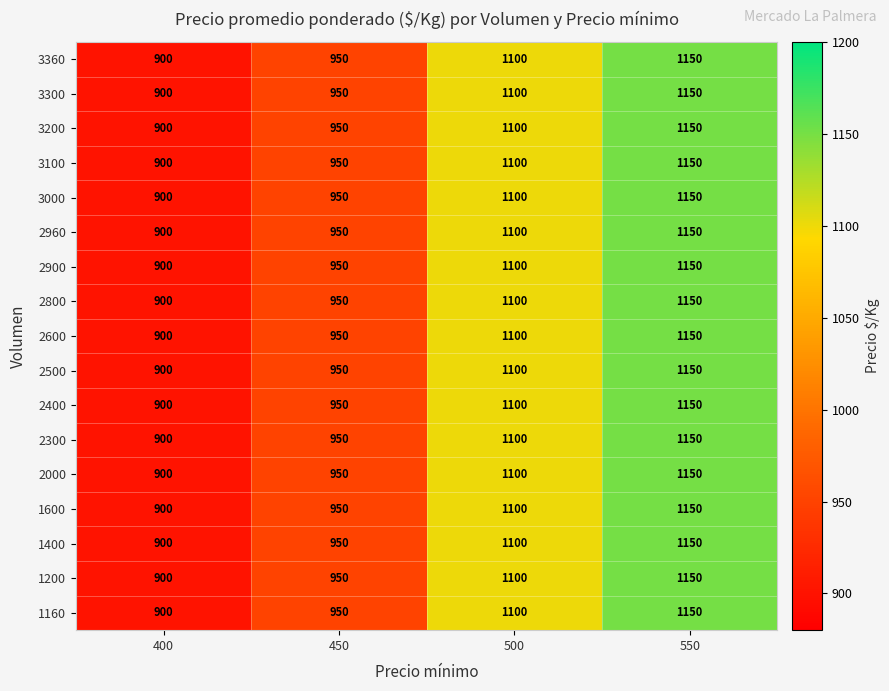

What is the average value of the 3300 series?

1025